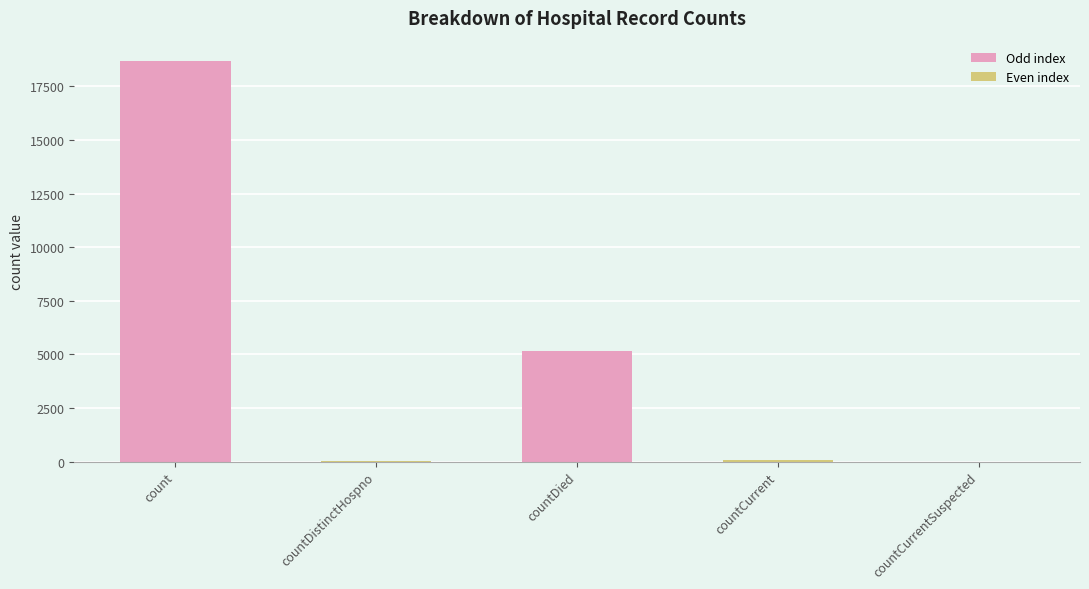

What is the sum of all values?

23958